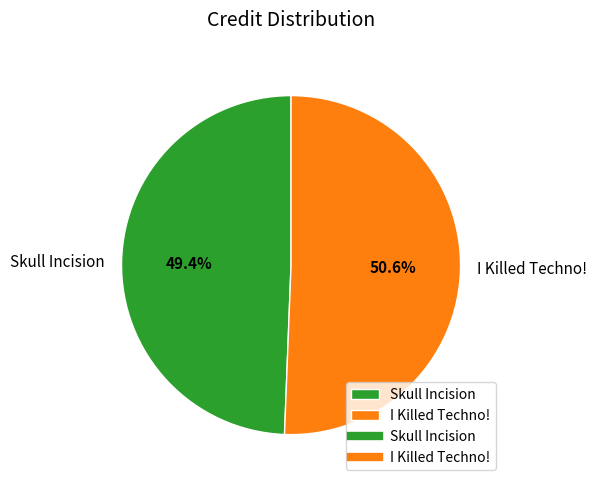

Which slice is the largest?

I Killed Techno!